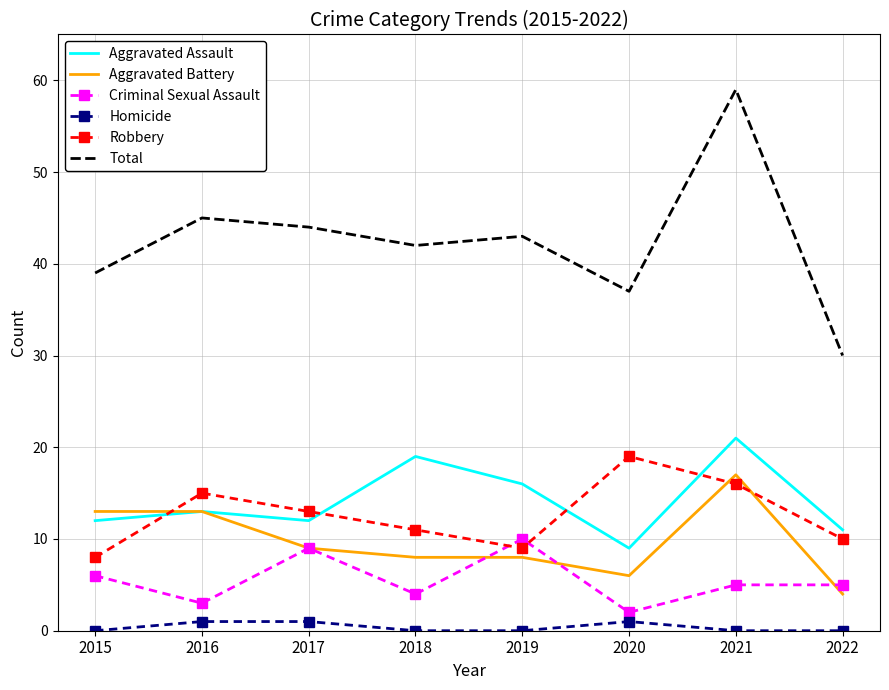

Rank the series by their maximum value, from highest to lowest.

Total, Aggravated Assault, Robbery, Aggravated Battery, Criminal Sexual Assault, Homicide